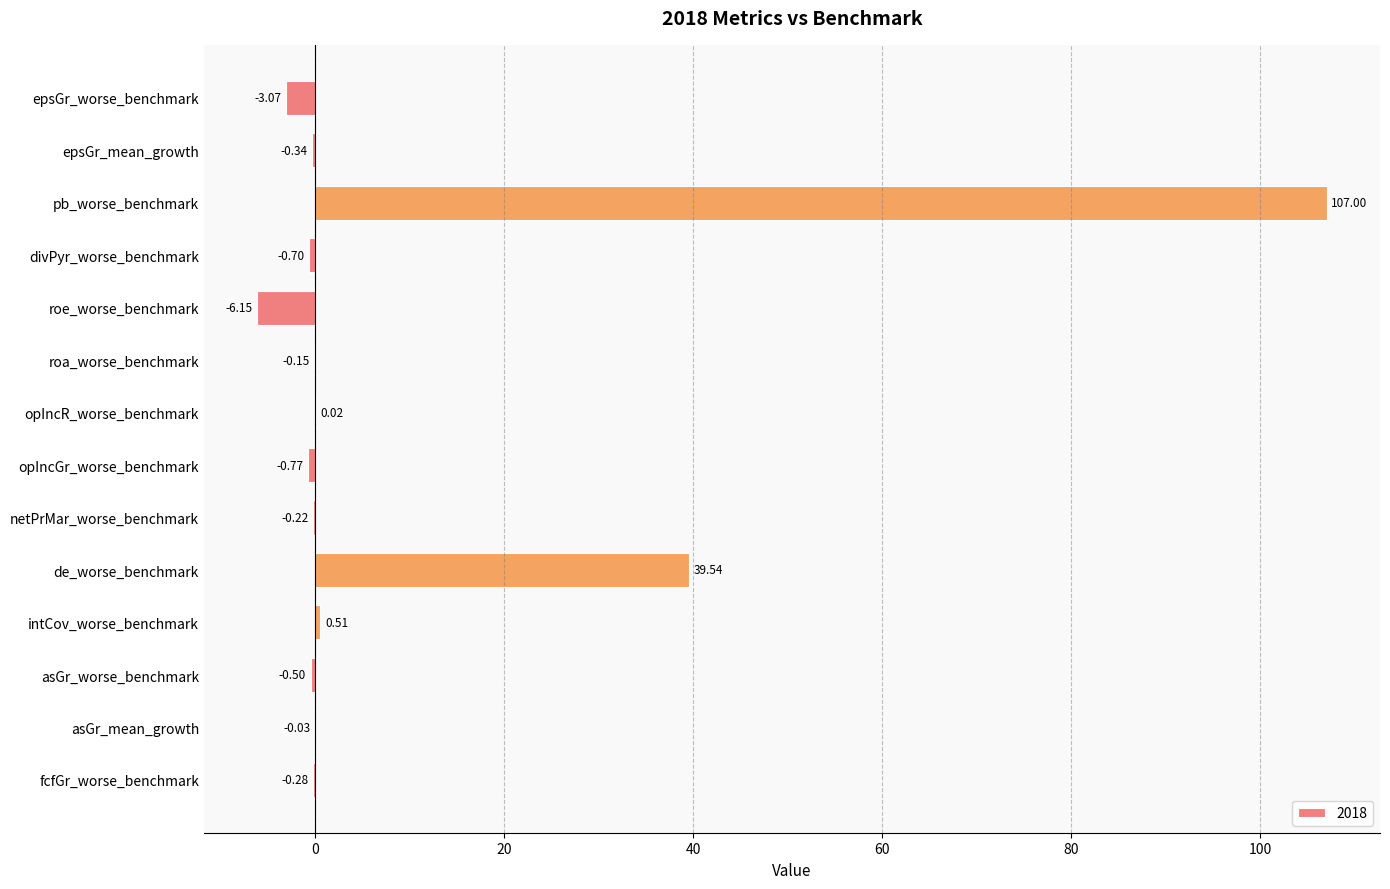

Which category has the highest value across all series?

pb_worse_benchmark